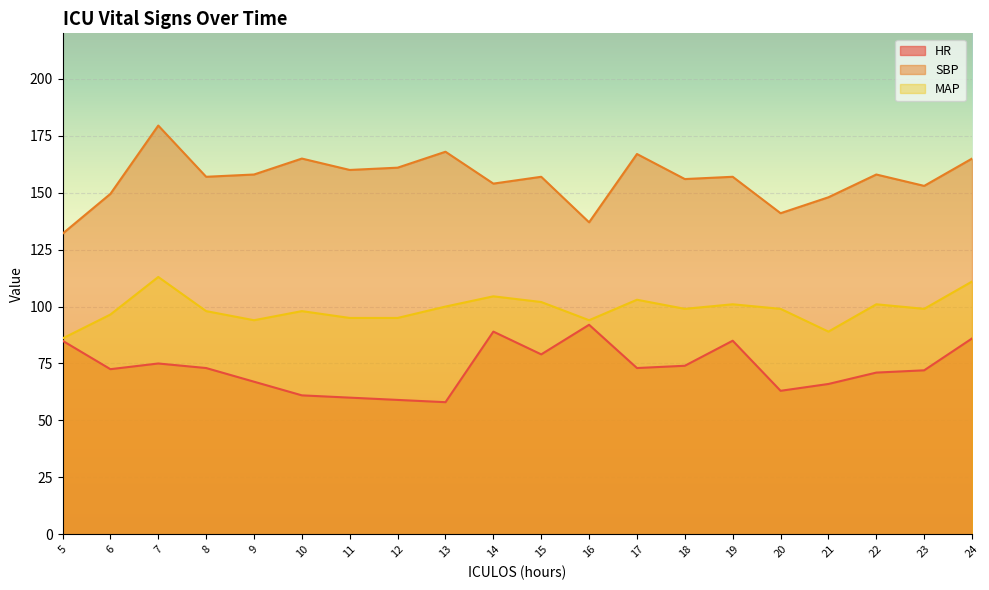

True or false: SBP and MAP intersect in this chart.

False